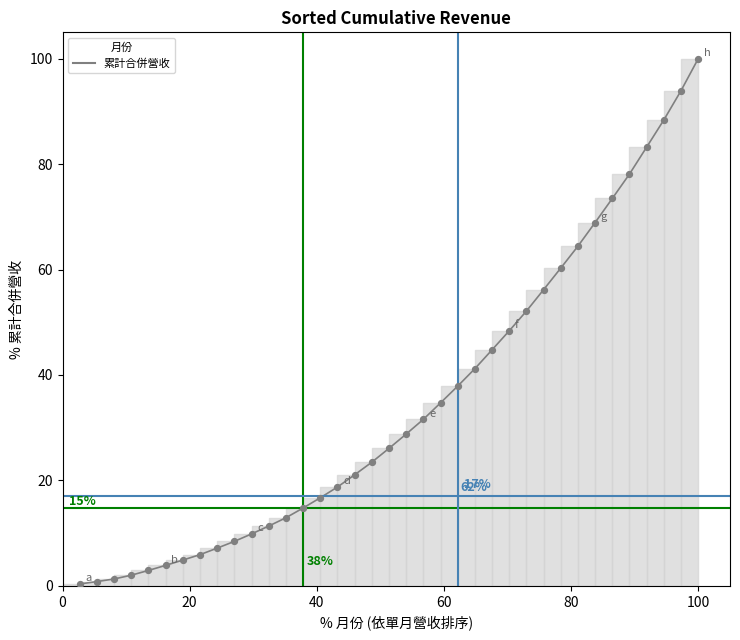

What is the greatest value displayed?

100.0